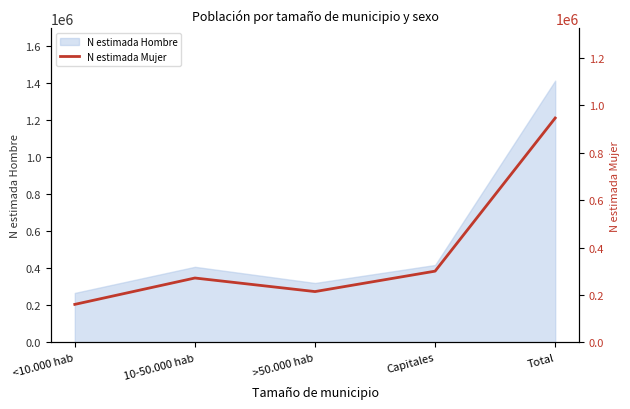

At which category does the chart reach its minimum across all series?

<10.000 hab